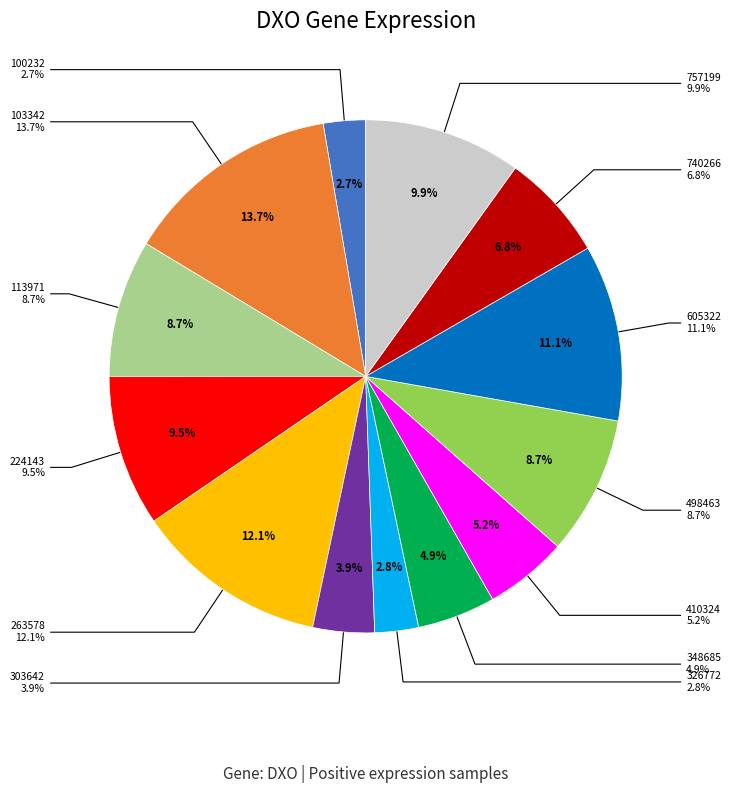

Rank the categories by value from lowest to highest.

100232, 326772, 303642, 348685, 410324, 740266, 113971, 498463, 224143, 757199, 605322, 263578, 103342